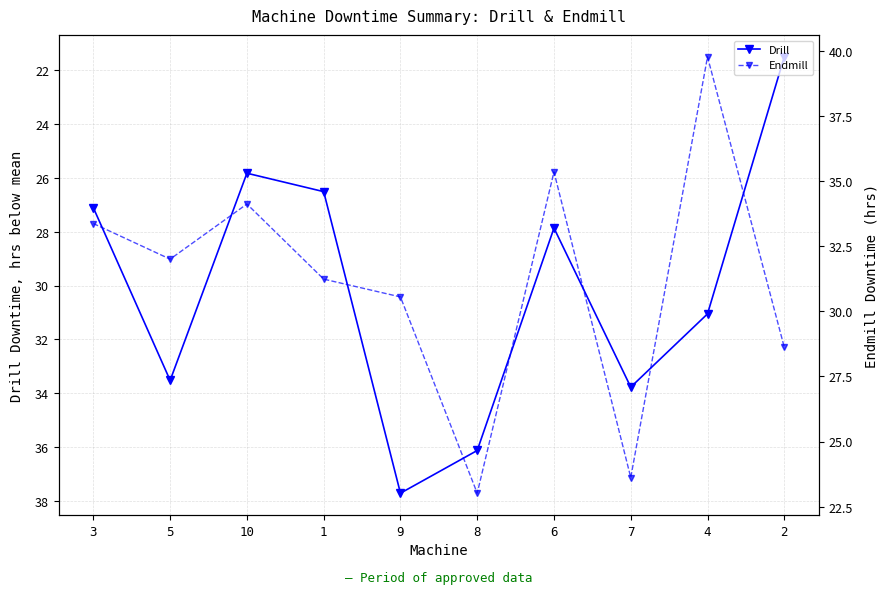

What is the average value of the Endmill series?

31.2